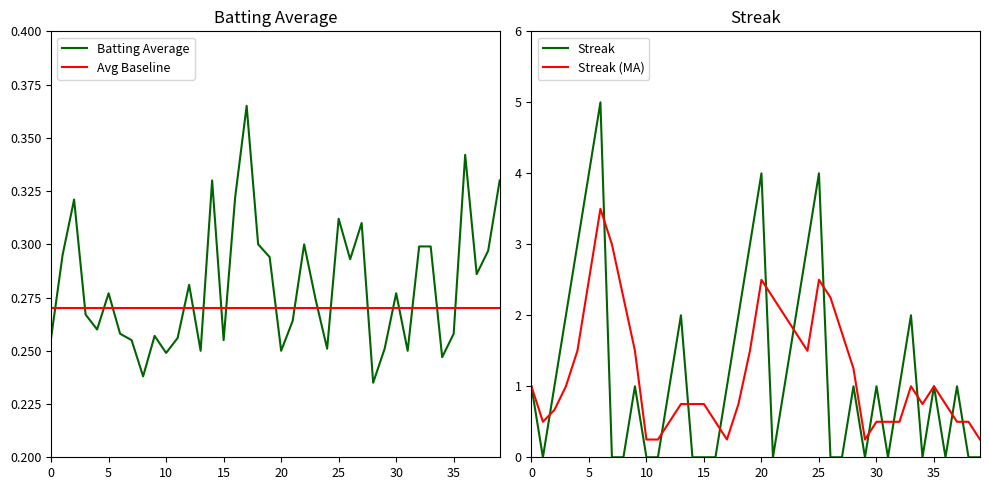

The Avg Baseline series shows 0.3 at 29. True or false?

True